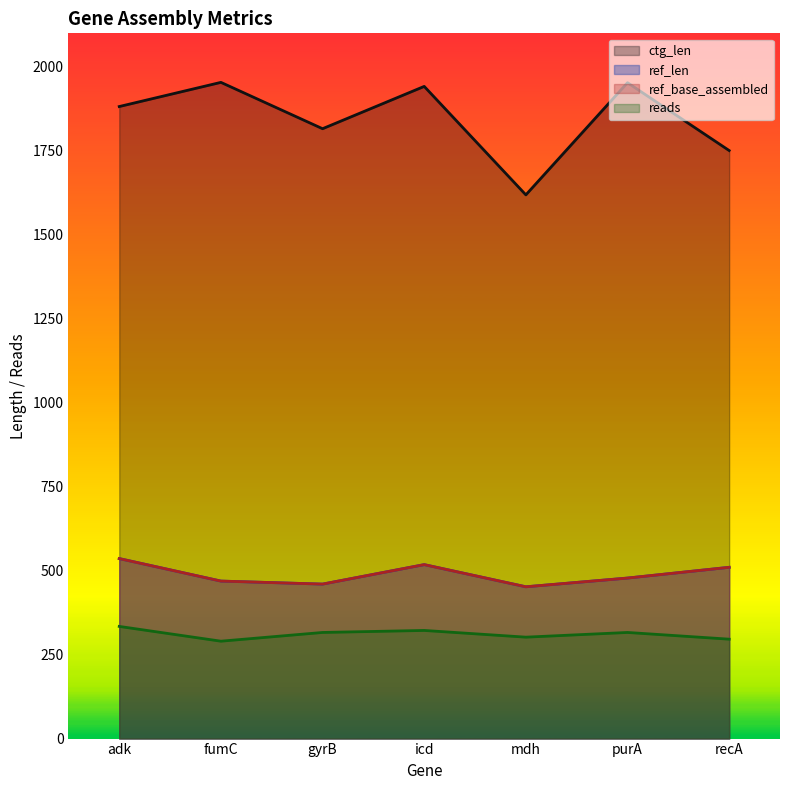

What are all the series names shown in the legend?

ref_len, ref_base_assembled, ctg_len, reads